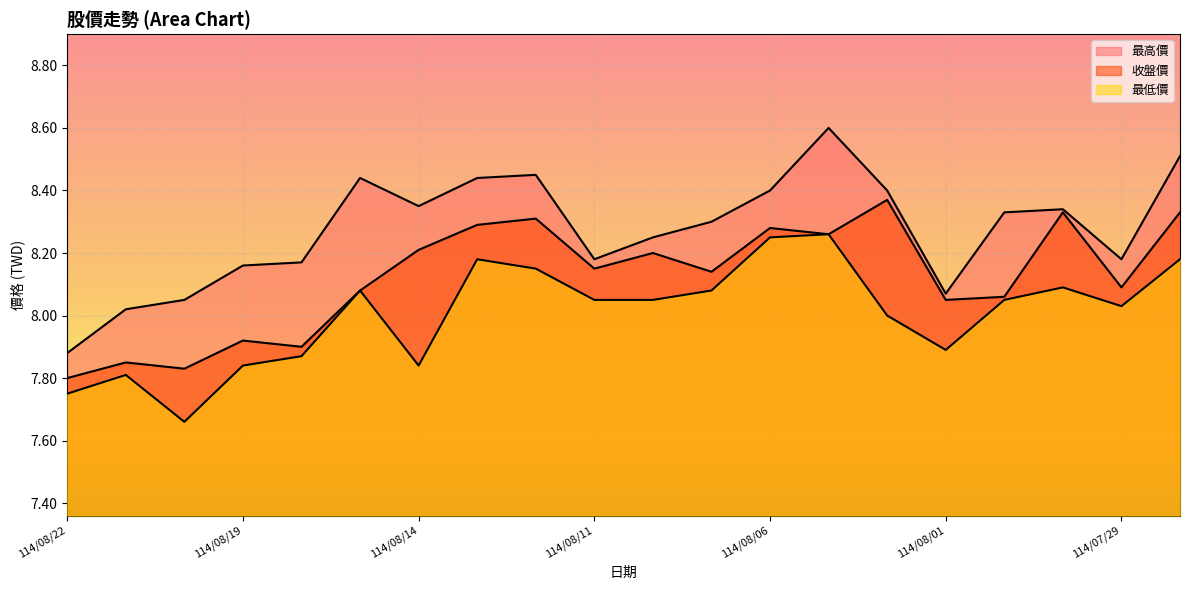

Which series has the largest range (max minus min)?

最高價